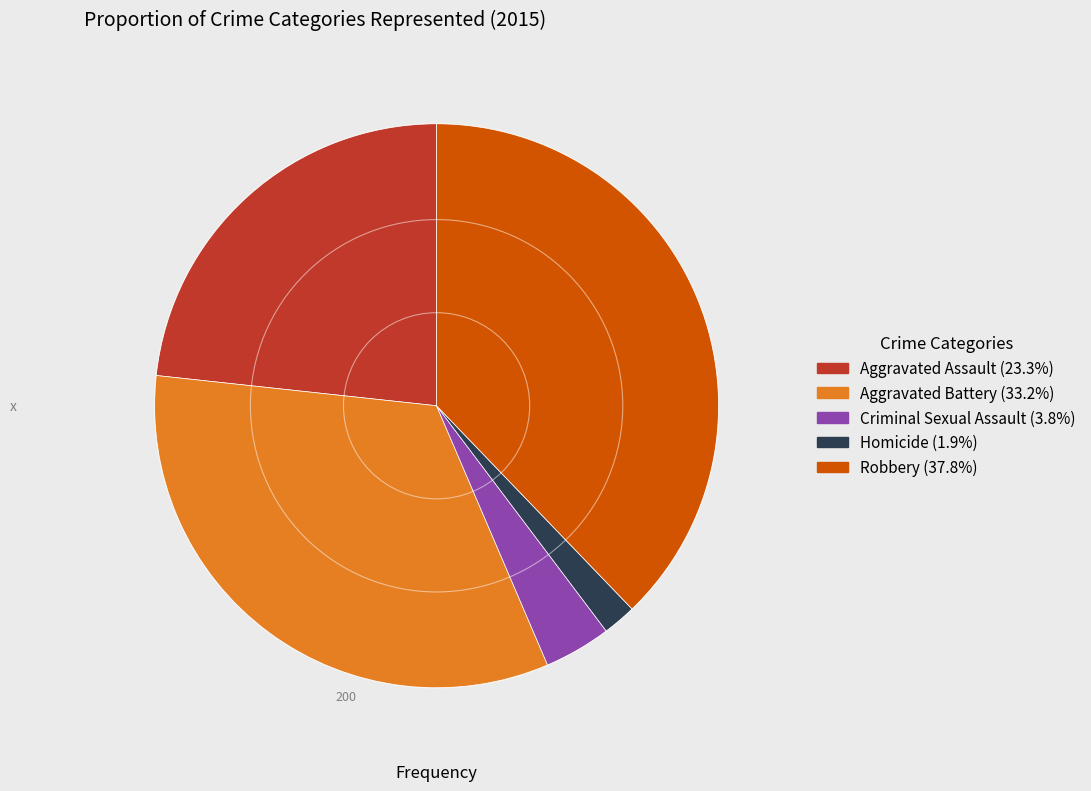

Is the sum of Criminal Sexual Assault and Homicide greater than half?

No